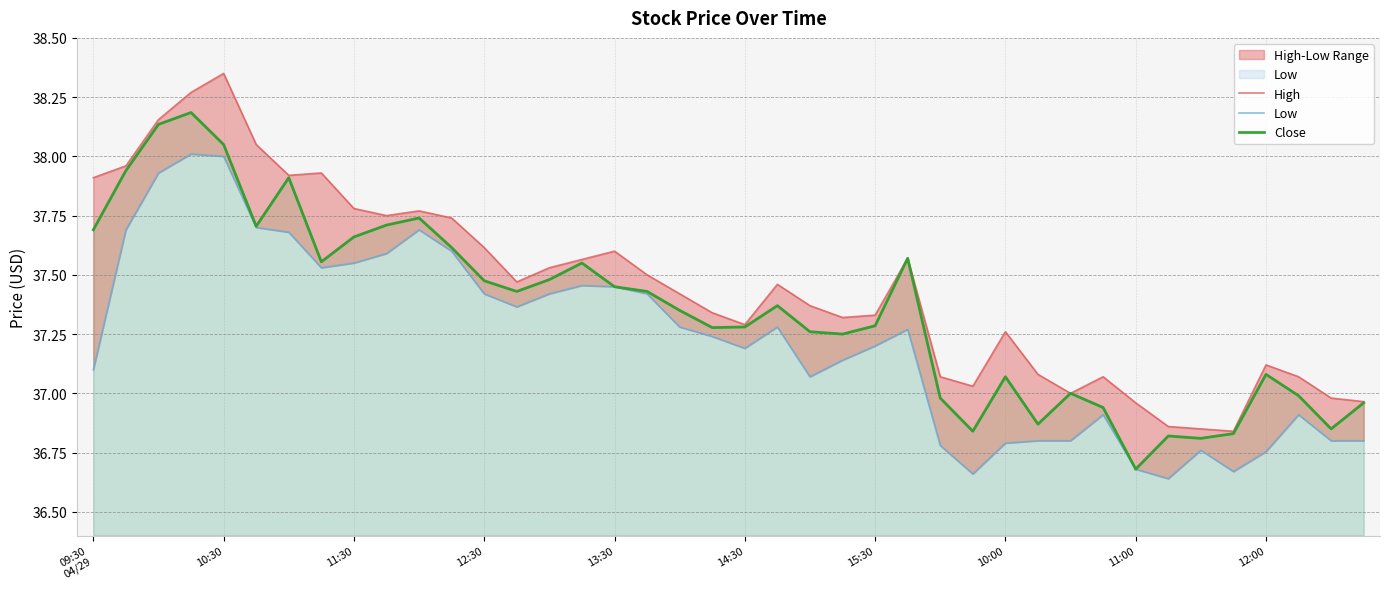

Which category has the lowest value across all series?

33